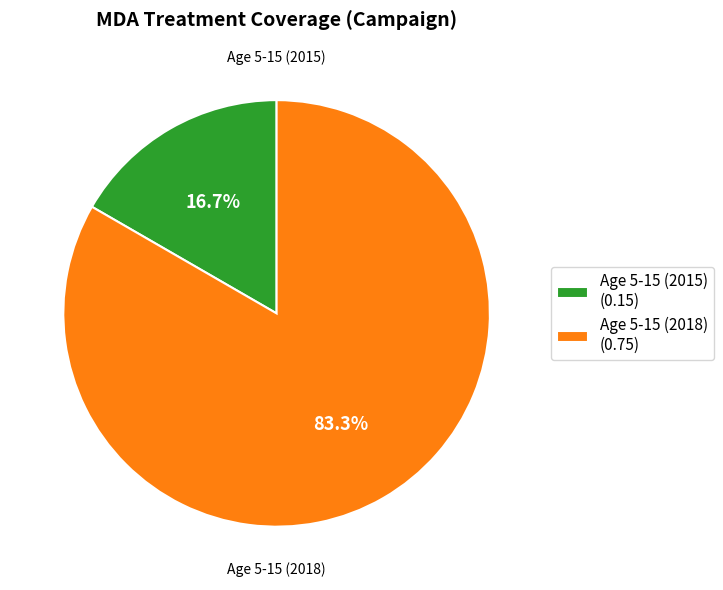

What is the majority slice?

Age 5-15 (2018)